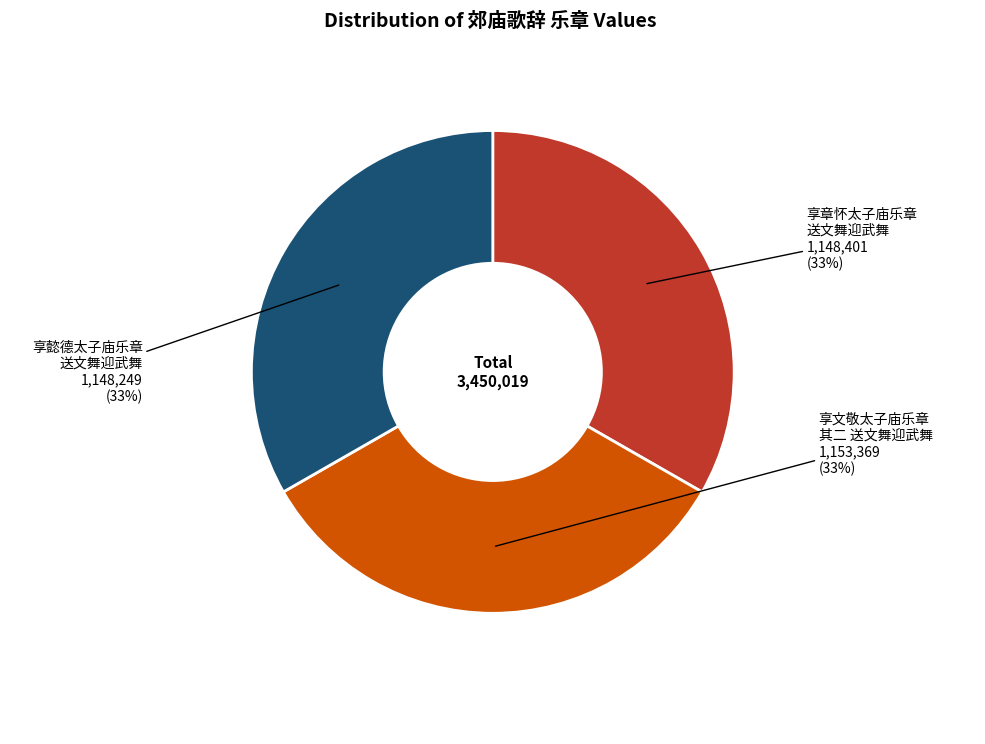

Does any single category account for the majority?

No